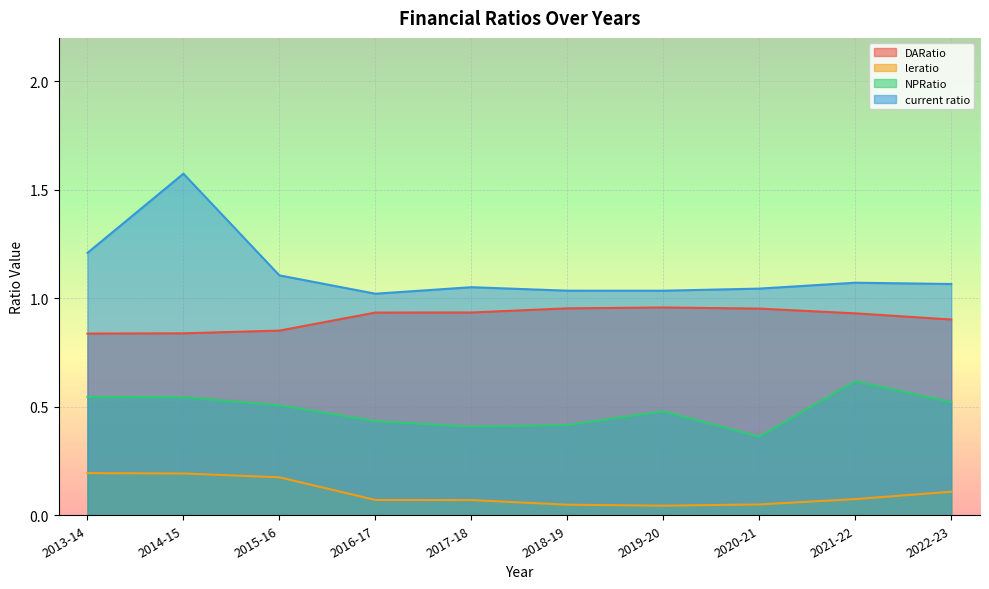

Rank the series by their average value, from highest to lowest.

current ratio, DARatio, NPRatio, leratio